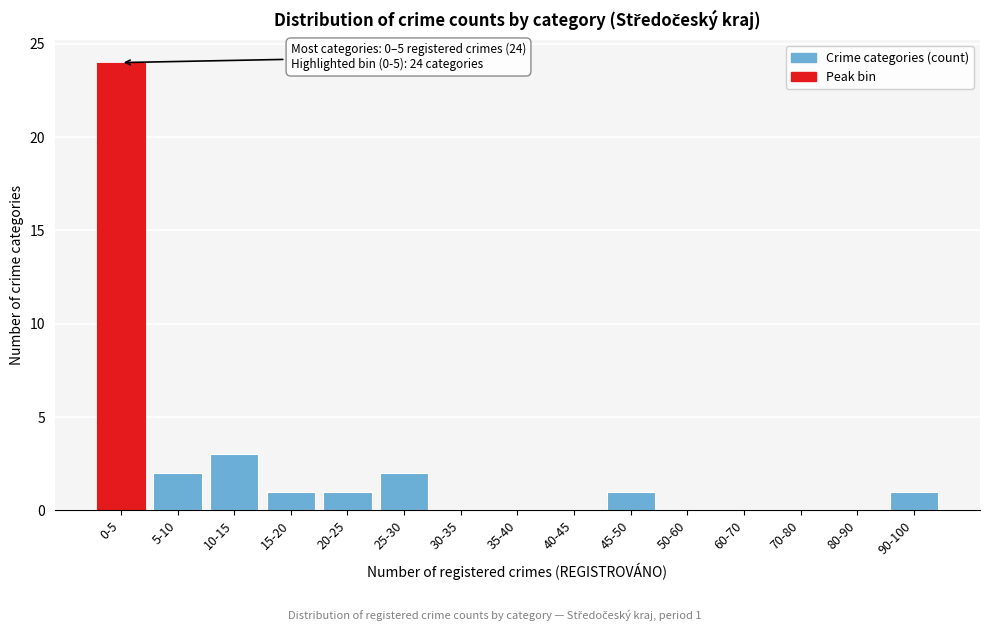

Reading left to right, list all the values displayed in this chart.

0-5=24	5-10=2	10-15=3	15-20=1	20-25=1	25-30=2	30-35=0	35-40=0	40-45=0	45-50=1	50-60=0	60-70=0	70-80=0	80-90=0	90-100=1